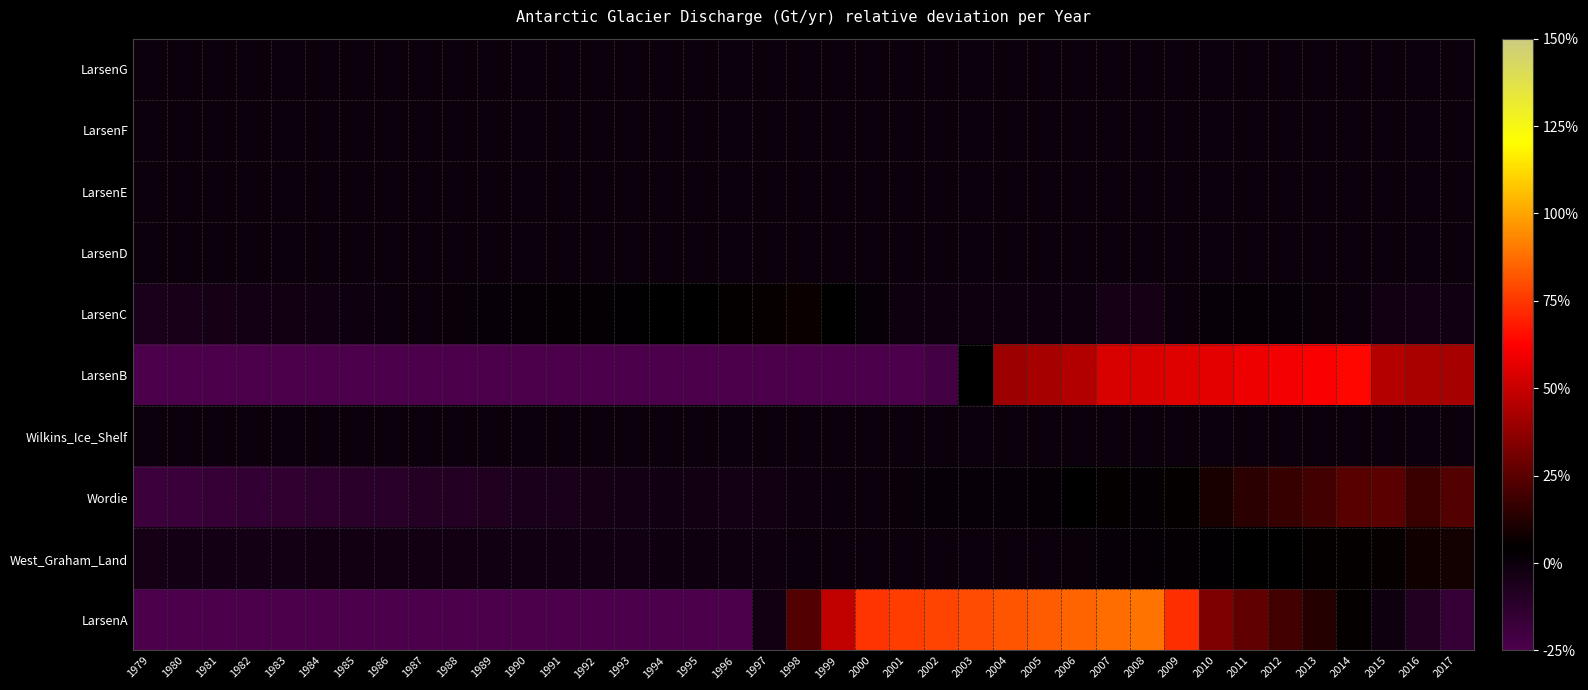

Rank the series by their maximum value, from highest to lowest.

LarsenA, LarsenB, Wordie, West_Graham_Land, LarsenC, LarsenD, LarsenF, LarsenG, Wilkins_Ice_Shelf, LarsenE